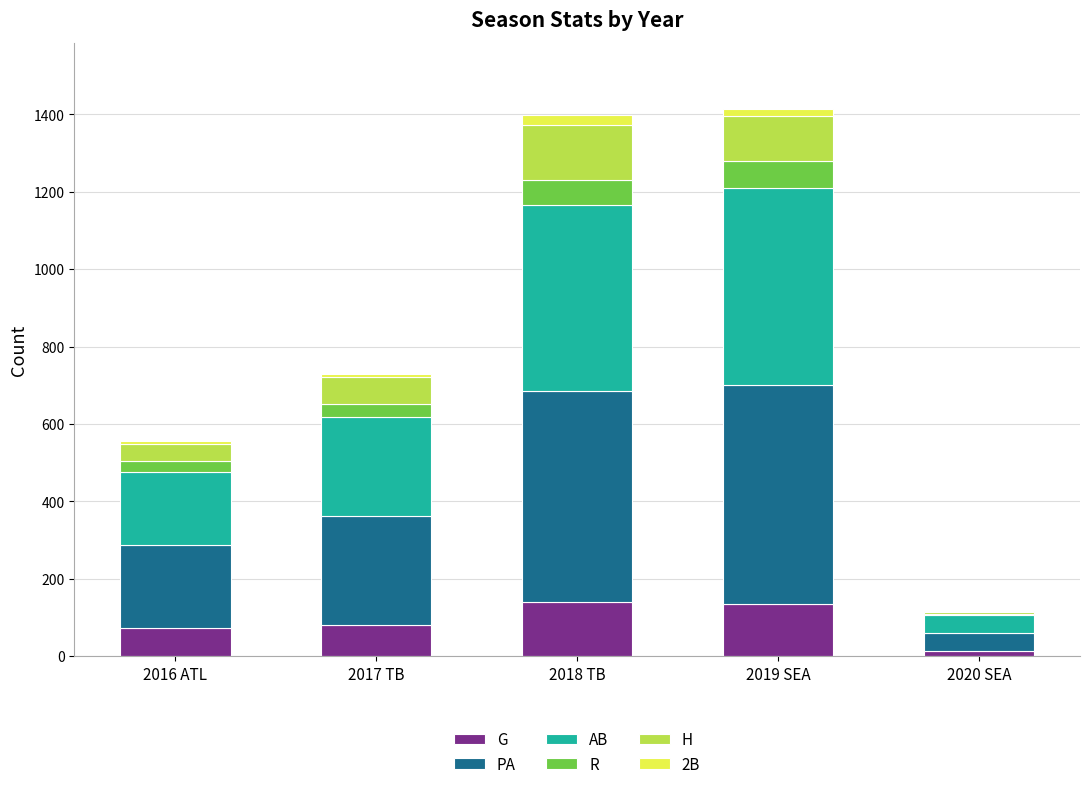

What is the highest value of the G series?

141